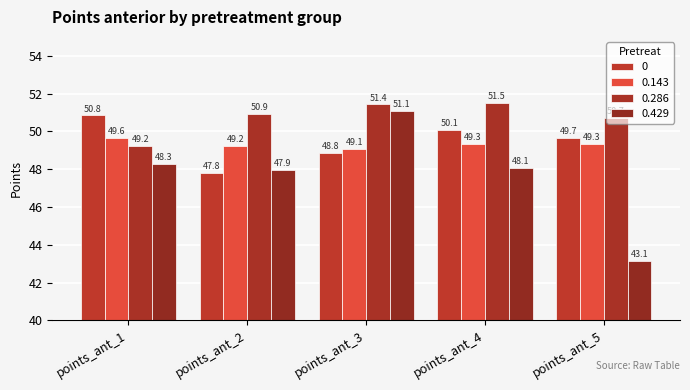

Count the number of categories in the chart.

5